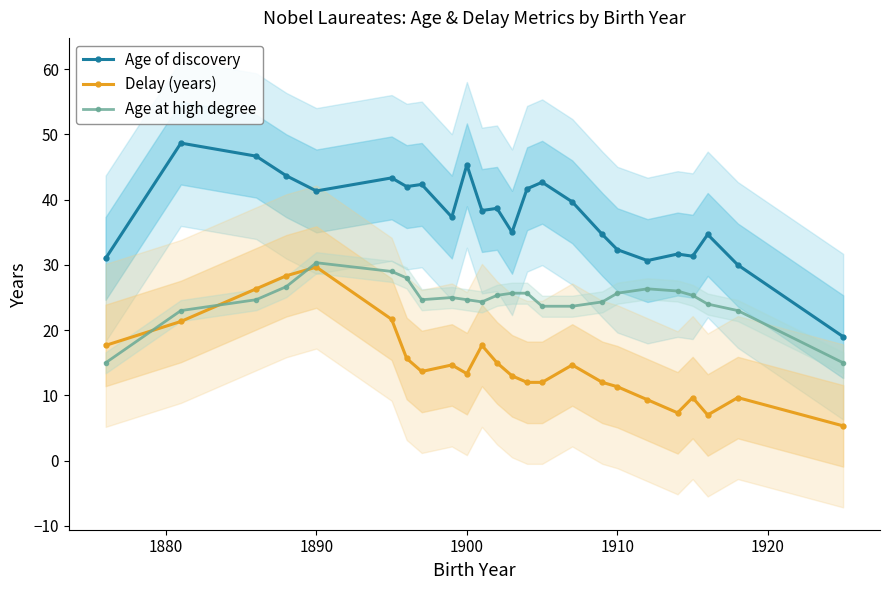

Rank the series by their average value, from highest to lowest.

Age of discovery, Age at high degree, Delay (years)